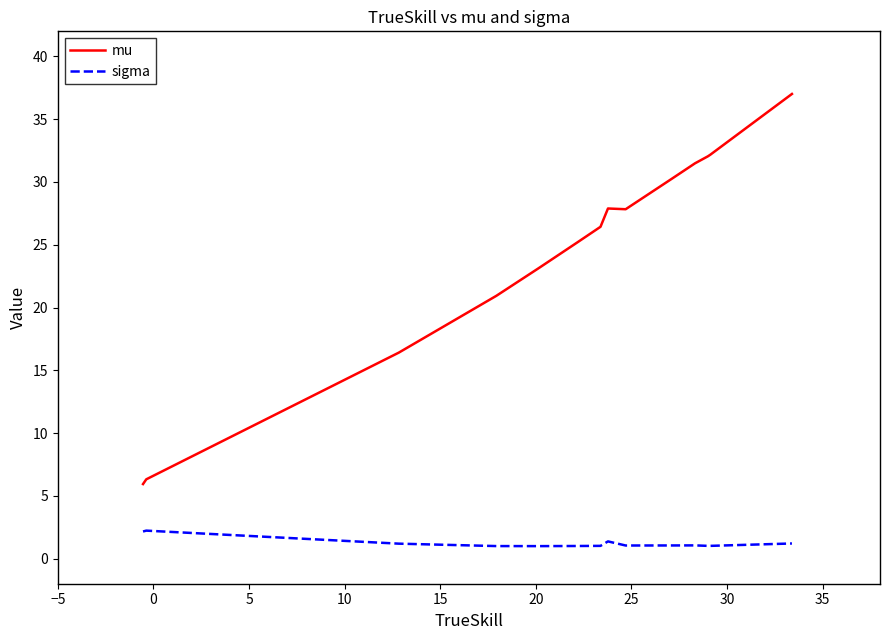

True or false: mu and sigma intersect in this chart.

False